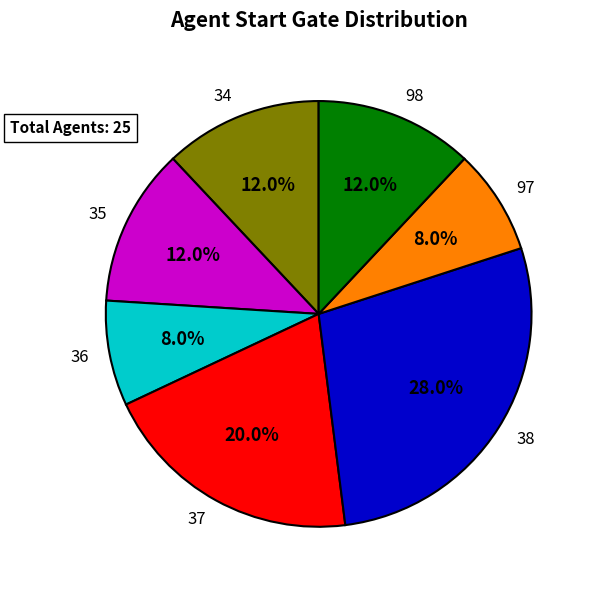

To the nearest percent, what is the difference between the largest and smallest slice percentages?

20%